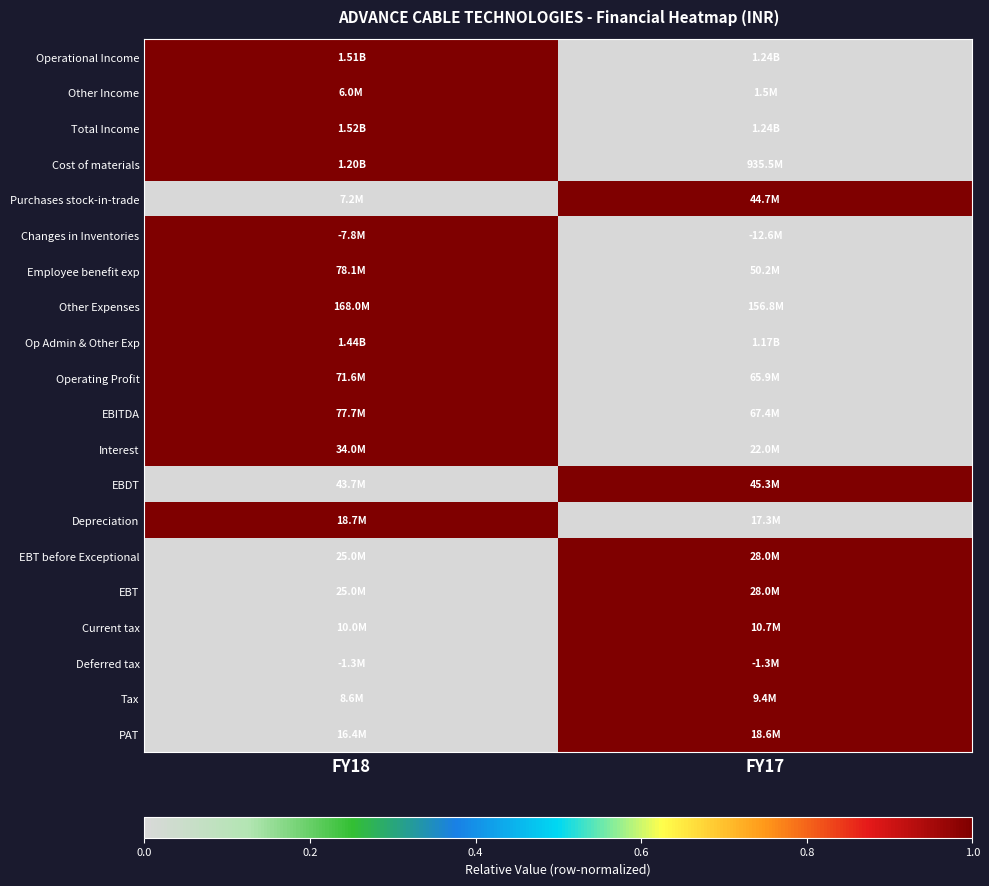

At how many categories does at least one series exceed 0?

2